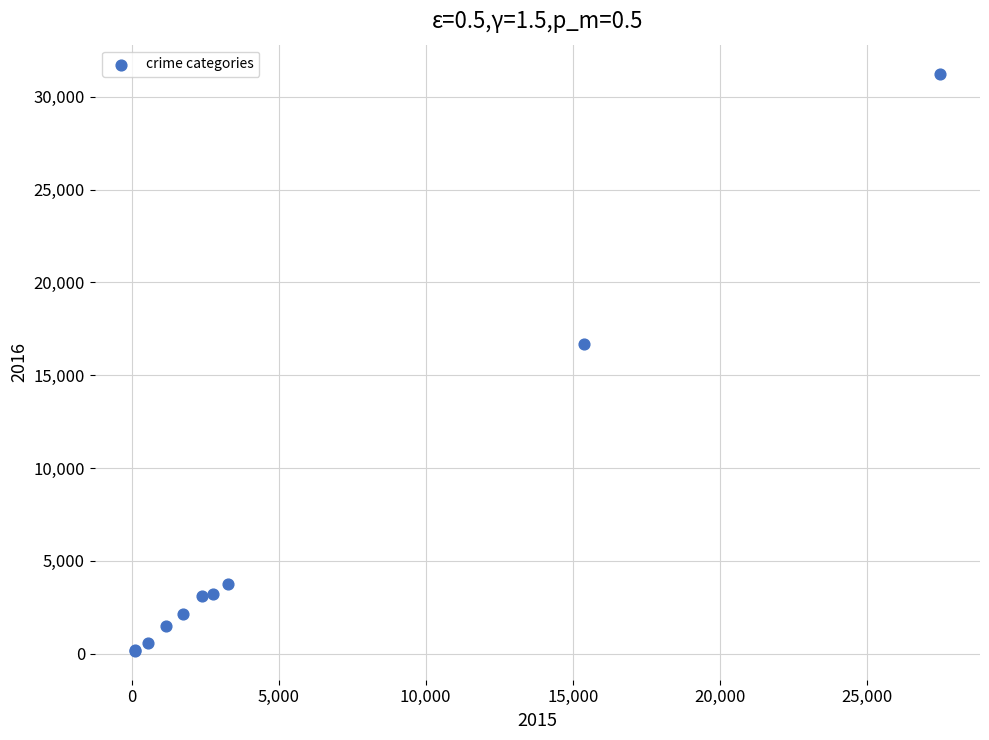

What Y value in the scatter plot is closest to 15701?

16705